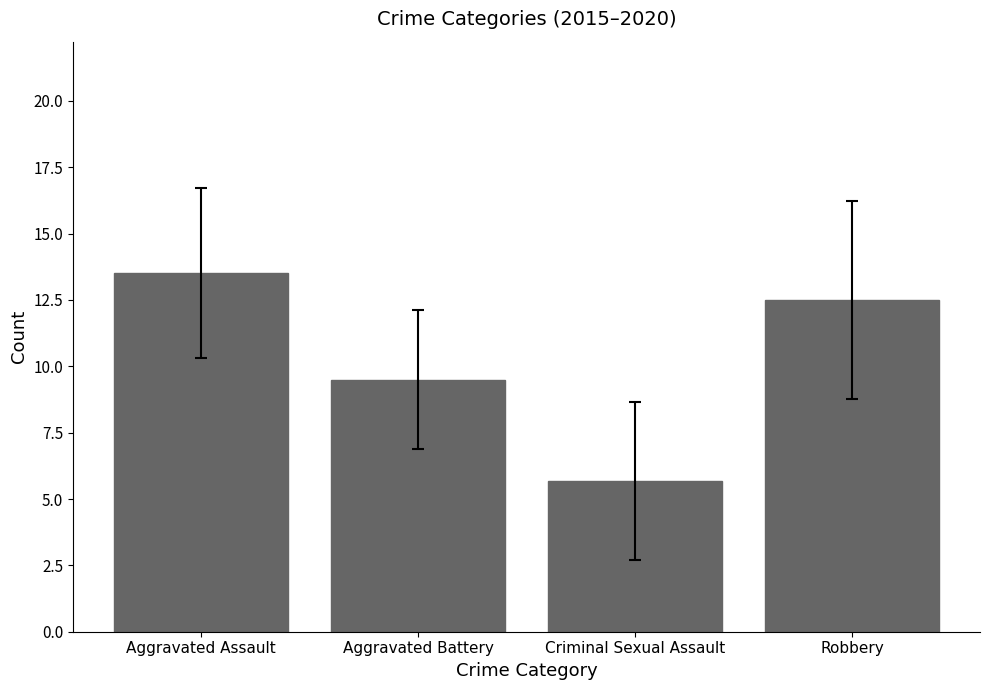

What is the difference between the maximum and second lowest values?

4.0